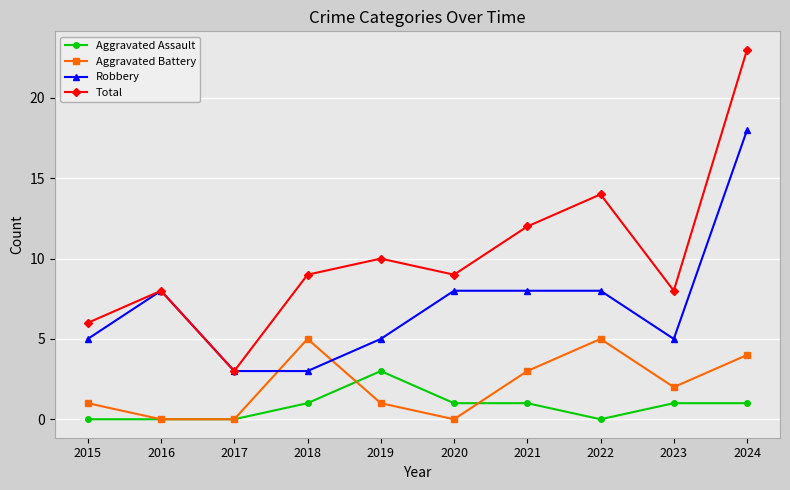

Does the chart have visible grid lines?

Yes